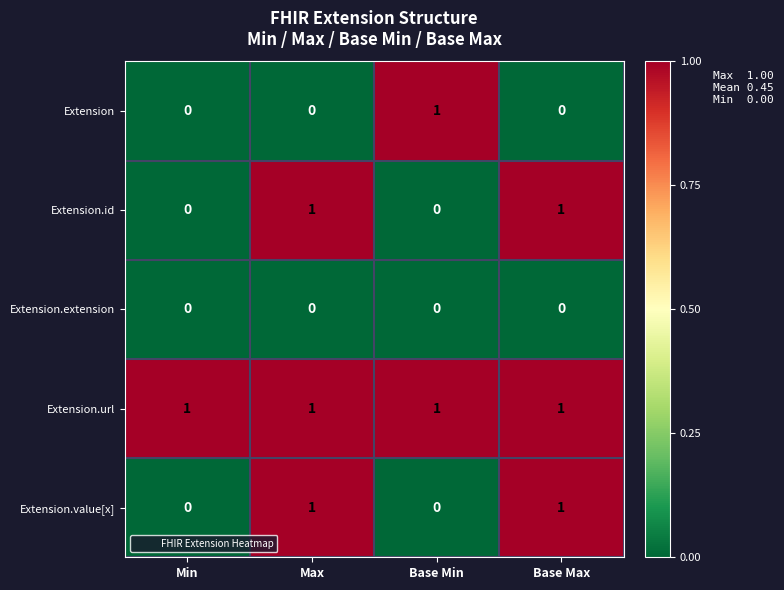

How many data points does each series have?

4